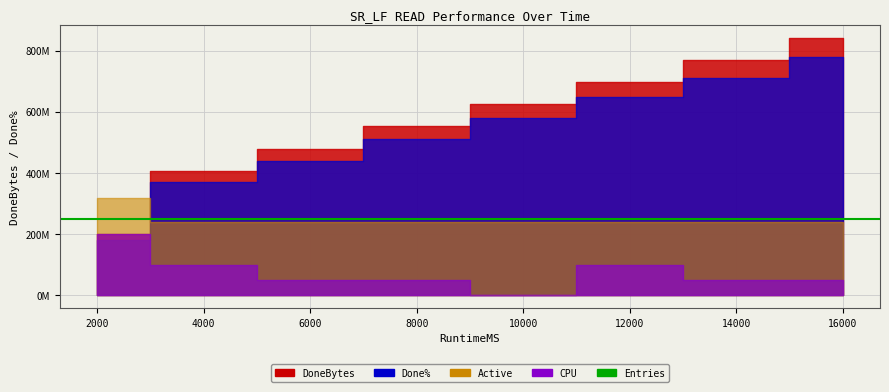

At which label is Done% closest to 48?

8000